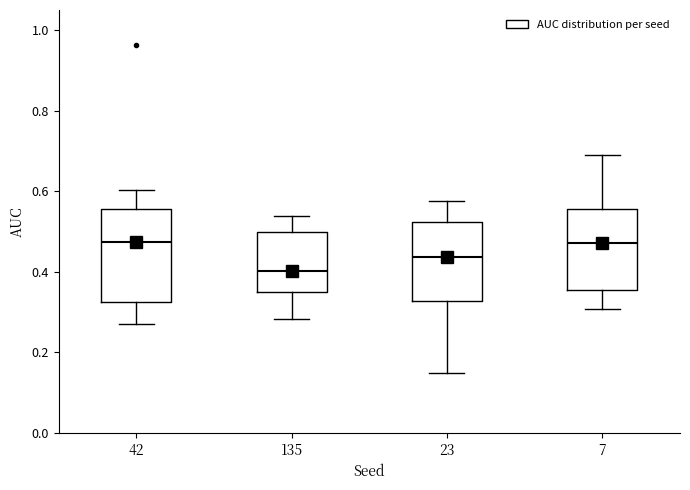

Reading left to right, read every box against the y-axis: the position of its median line, the range the box covers, and the ends of its whiskers. The values are not printed on the chart, so give them approximately, as read against the axis.

42: median 0.48, box 0.32 to 0.56, whiskers 0.26 to 0.60
135: median 0.40, box 0.36 to 0.50, whiskers 0.28 to 0.54
23: median 0.44, box 0.32 to 0.52, whiskers 0.16 to 0.58
7: median 0.48, box 0.36 to 0.56, whiskers 0.30 to 0.70